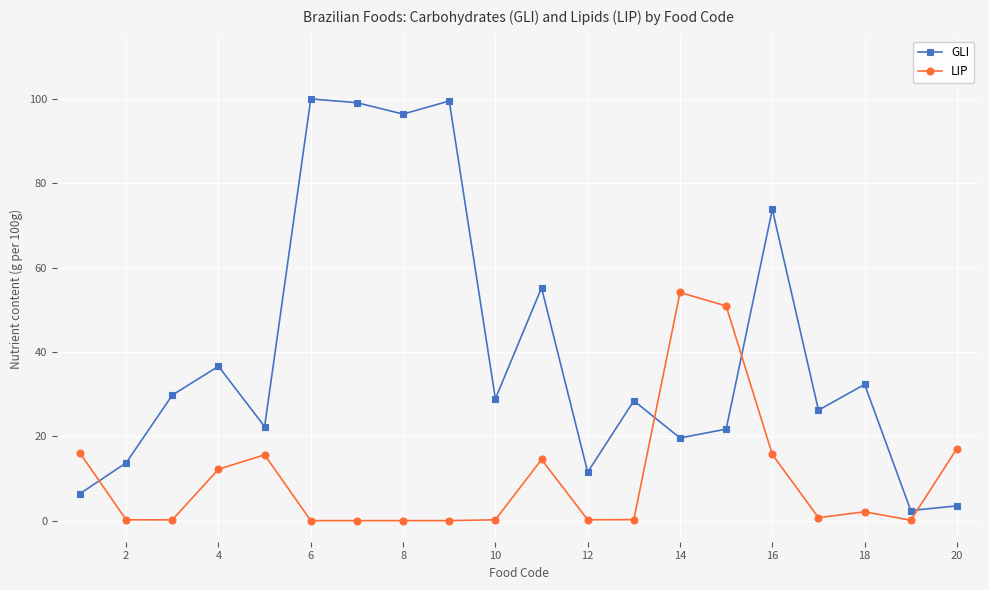

What is the difference between the maximum and minimum values in the GLI series?

97.6